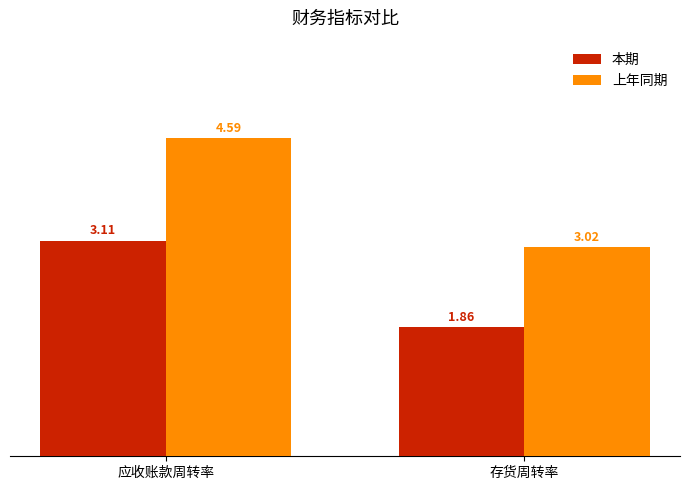

At which label does 上年同期 reach its minimum?

存货周转率